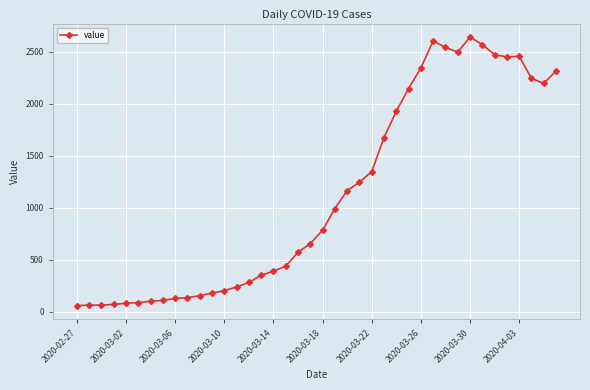

What is the value of the 8th point from the left?

111